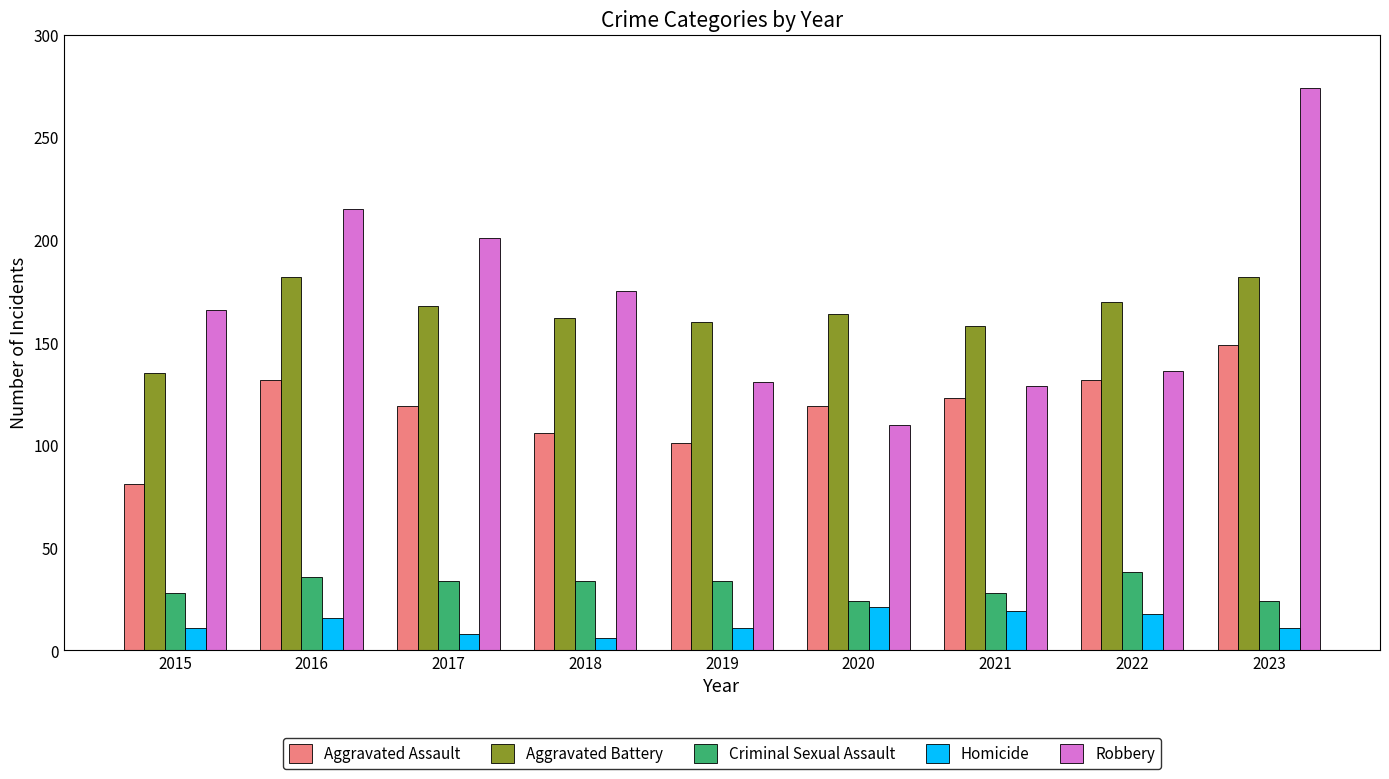

Which series has the largest total across all categories?

Robbery